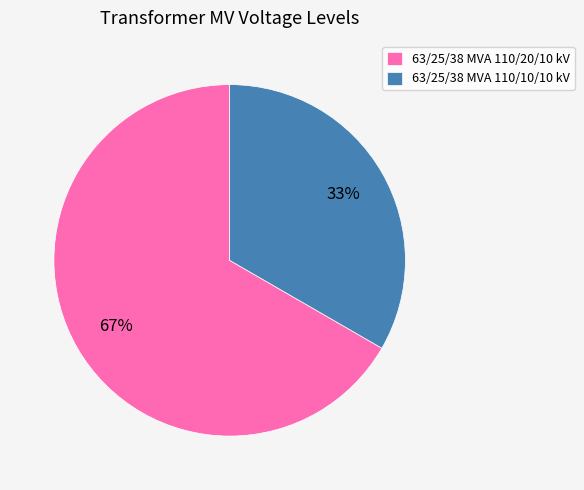

Is there any slice that represents more than half of the pie?

Yes